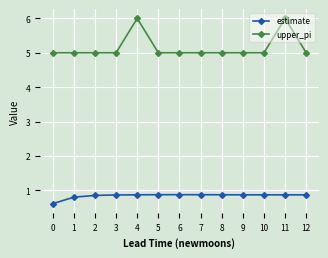

True or false: upper_pi and estimate intersect in this chart.

False